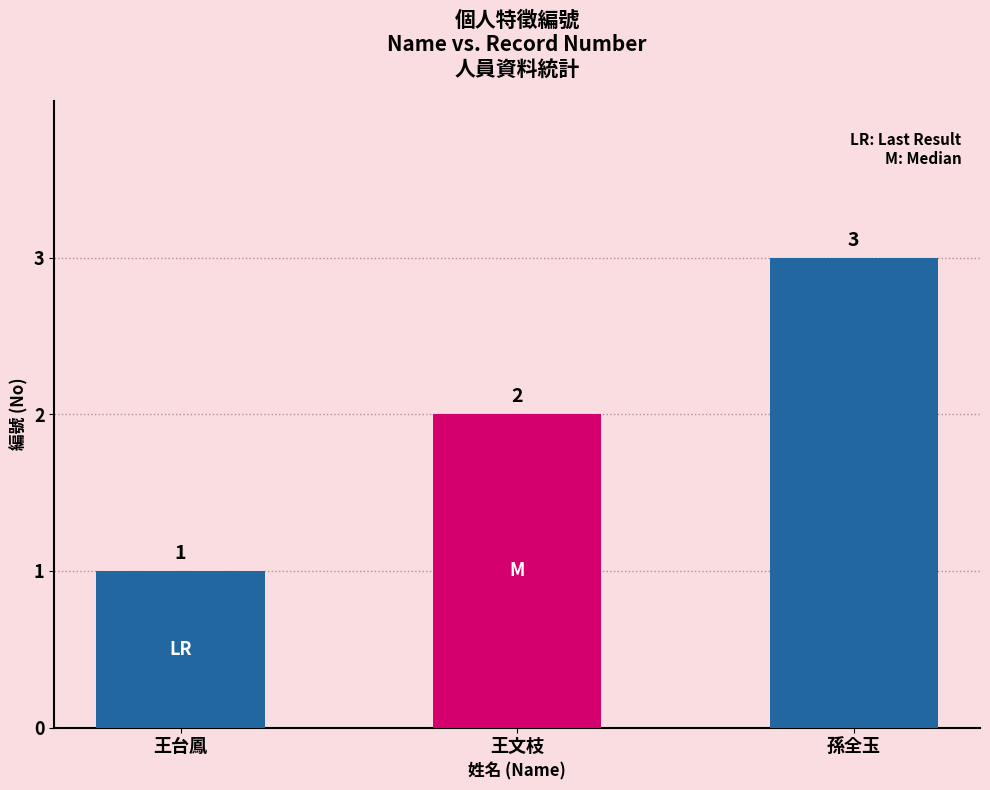

Approximately how many times larger is the value at 孫全玉 compared to 王台鳳?

3.0